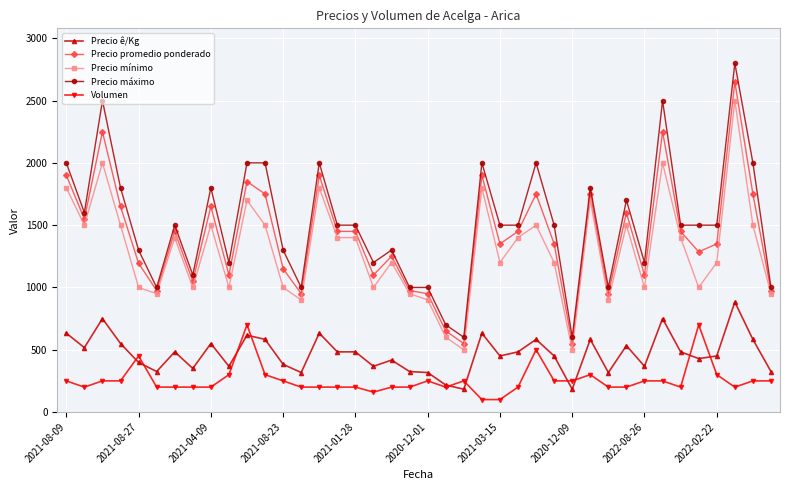

What are all the series names shown in the legend?

Precio ê/Kg, Precio promedio ponderado, Precio mínimo, Precio máximo, Volumen